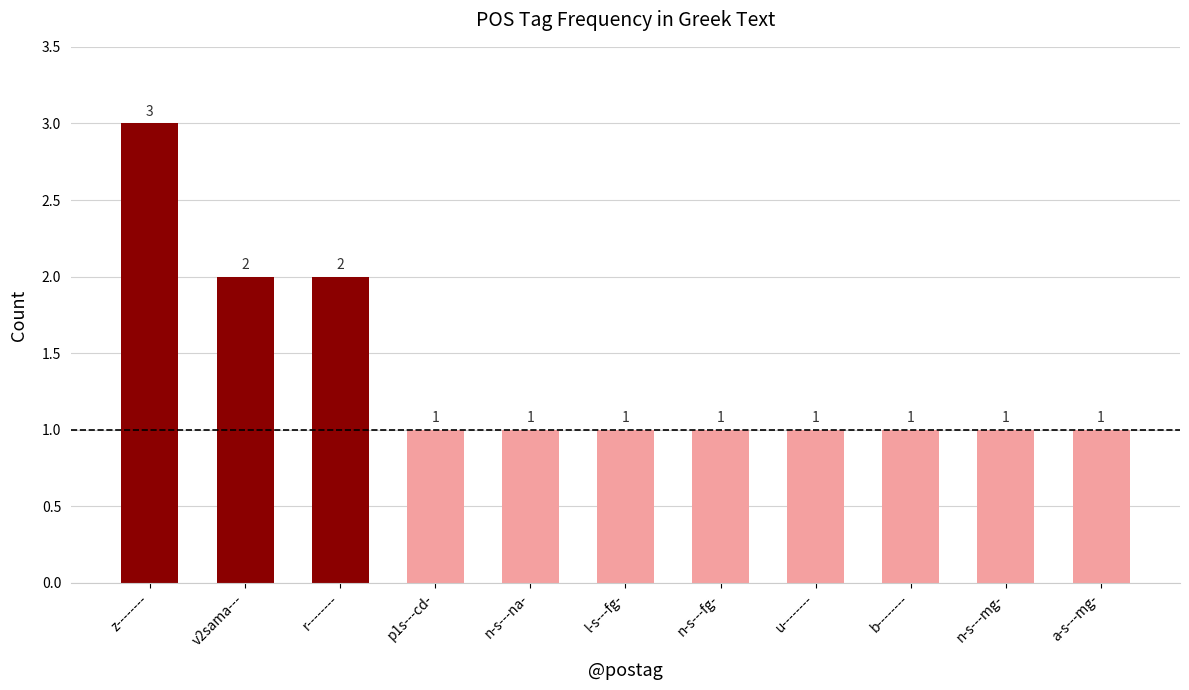

Reading left to right, list all the values displayed in this chart.

3	2	2	1	1	1	1	1	1	1	1